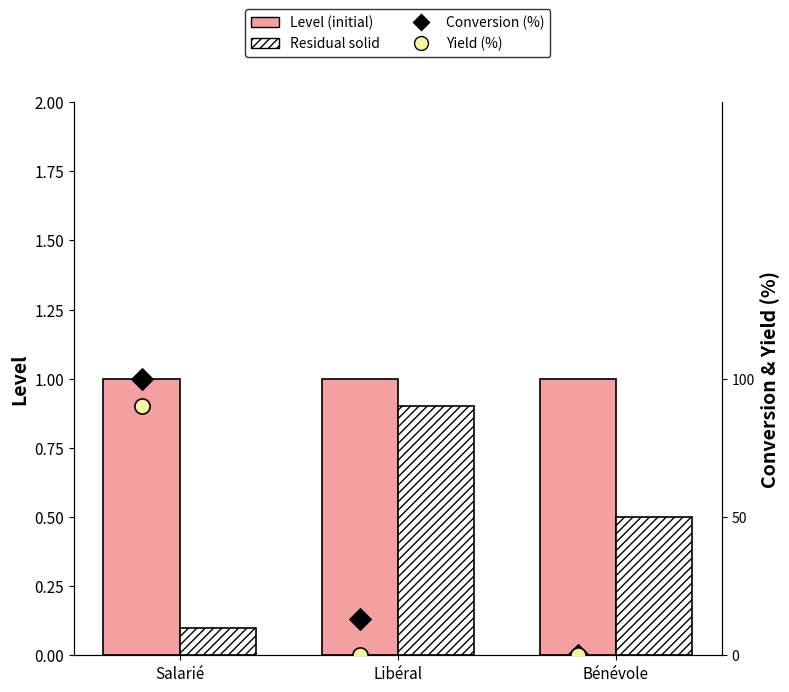

Which series contains the lowest Y value?

Conversion (%)